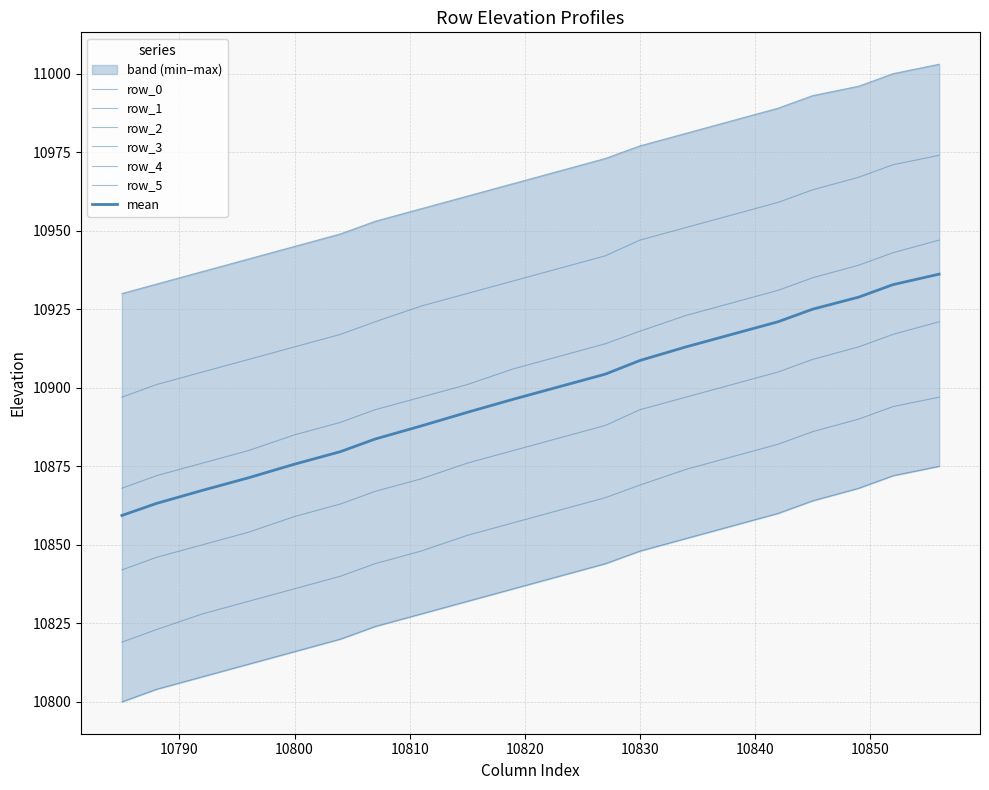

True or false: row_5 and row_1 cross at least once.

False